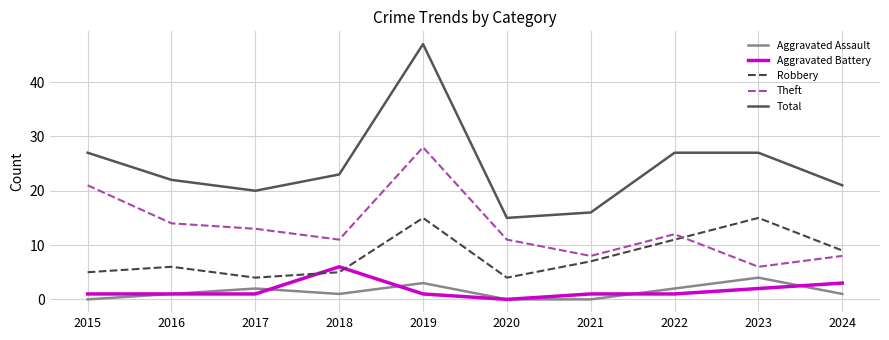

True or false: Aggravated Battery has a value of 1 at 2016.

True